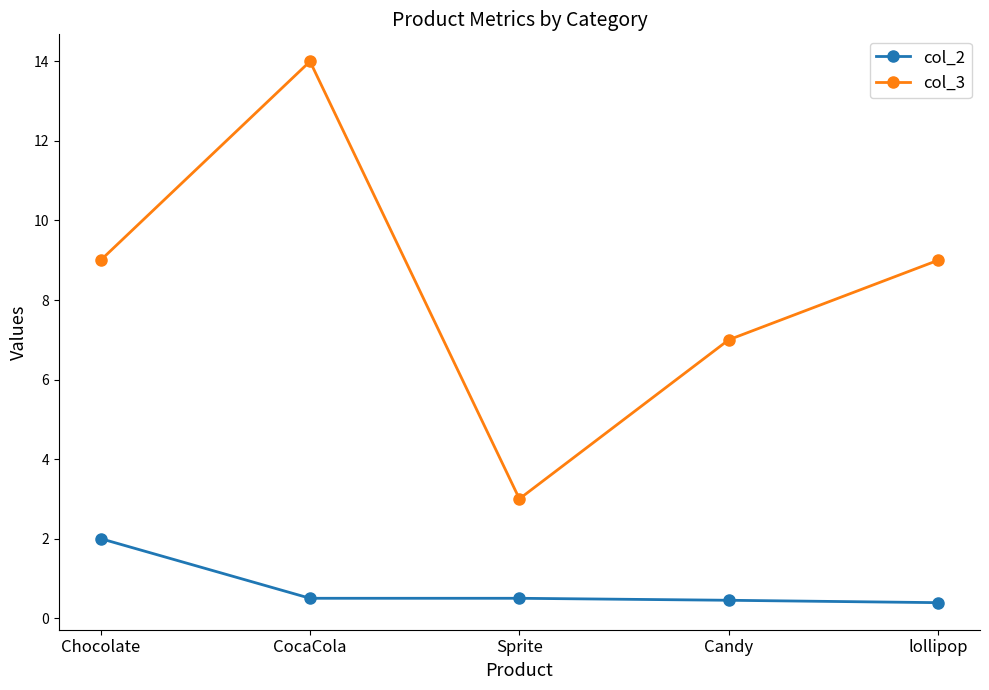

What is the difference between the maximum and second lowest values in the col_3 series?

7.0